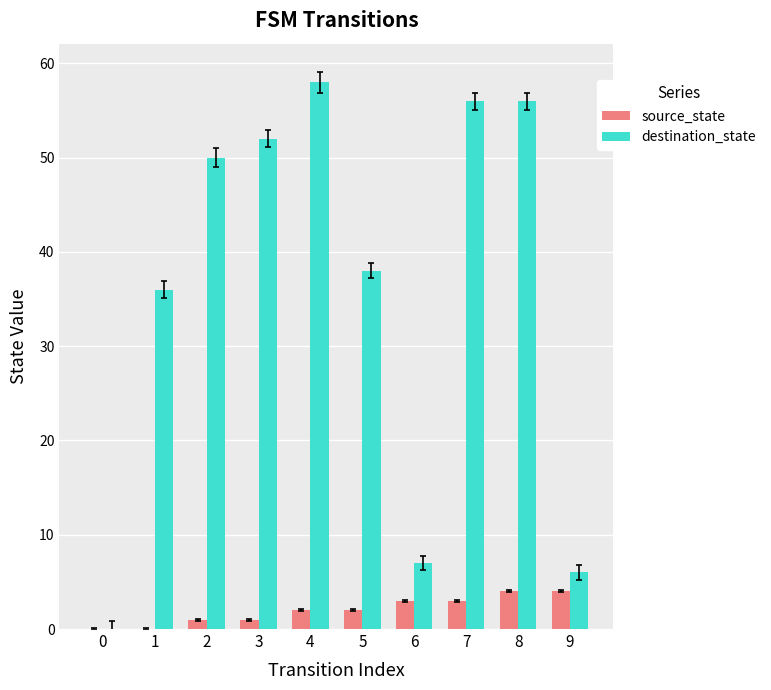

Count the number of data series in this chart.

2